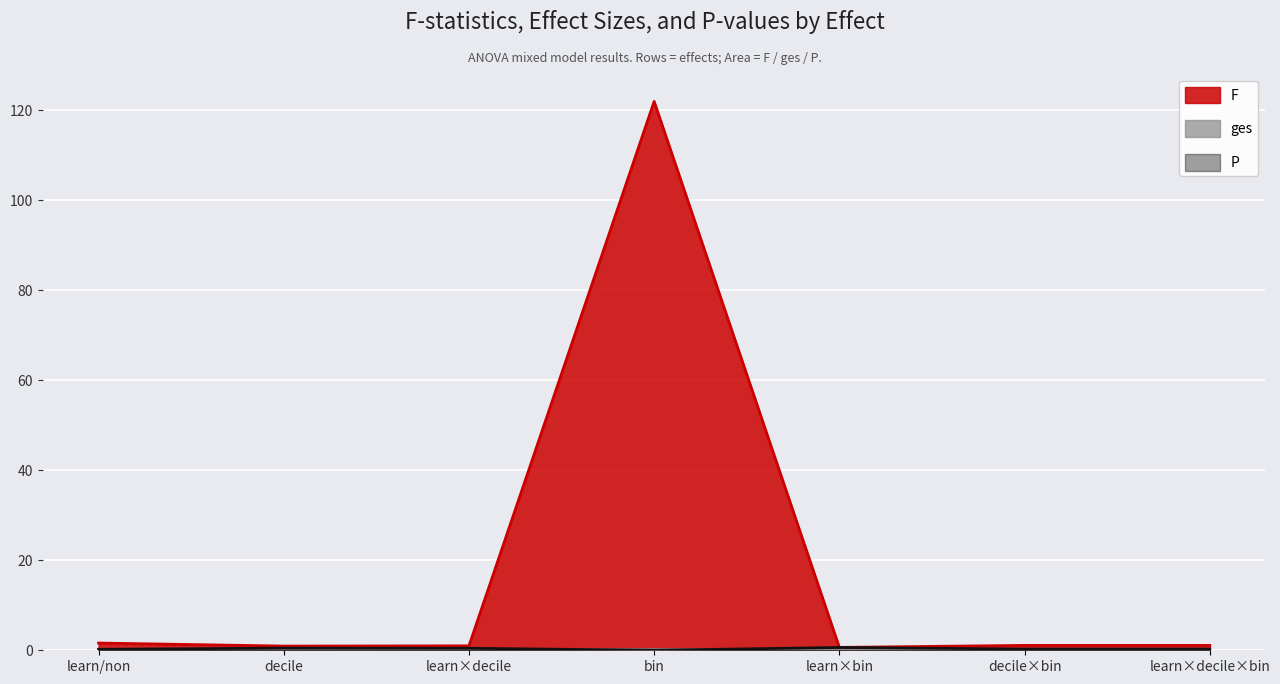

What is the greatest value displayed?

121.9